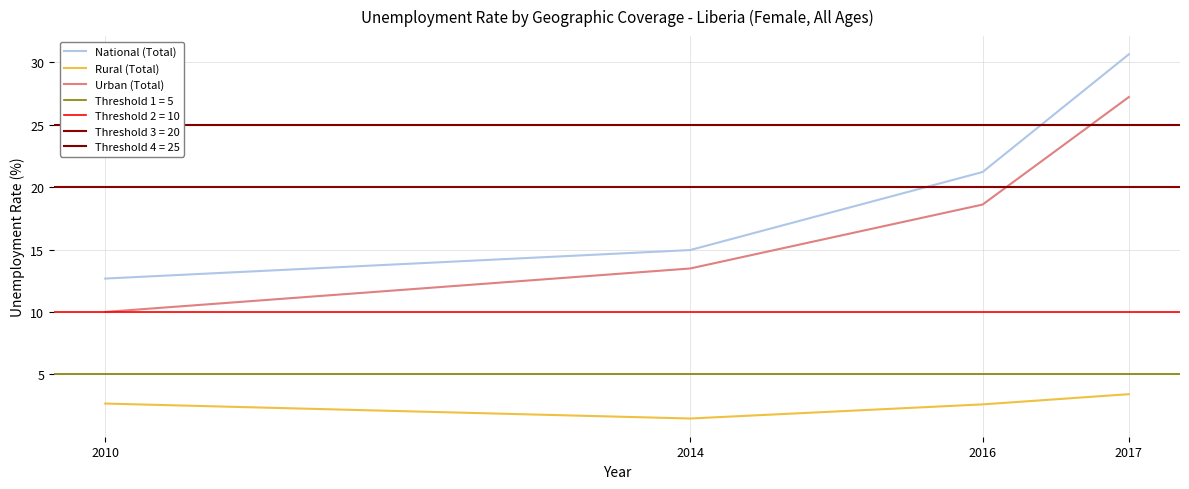

At which label does National (Total) reach its peak?

2017